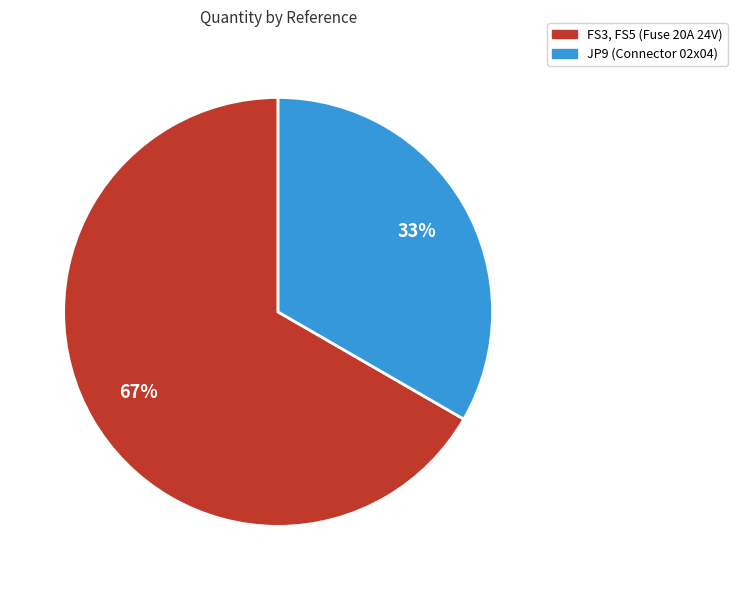

Which slice is the smallest?

JP9 (Connector 02x04)